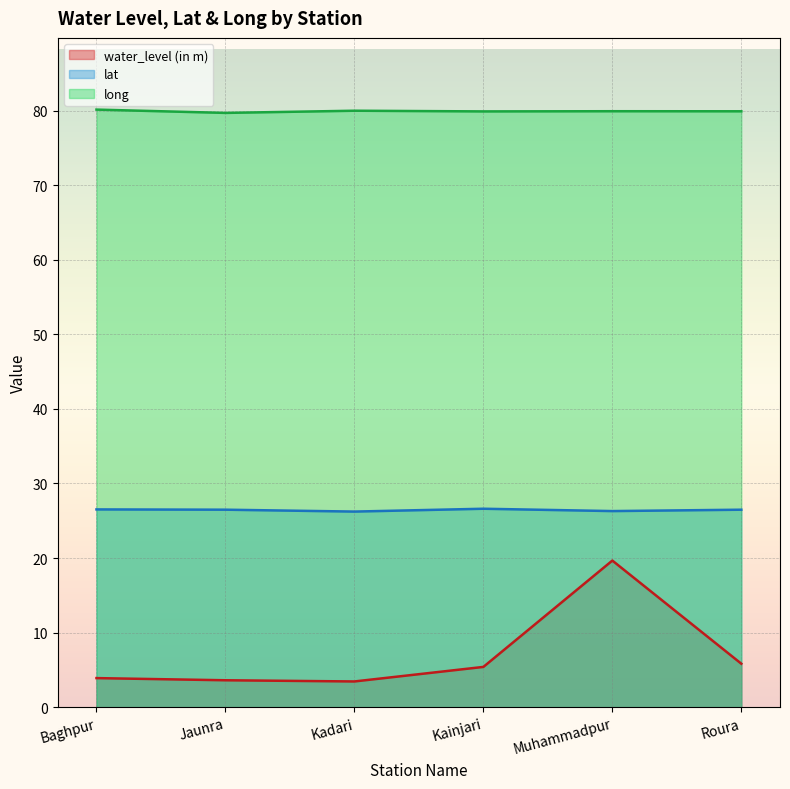

True or false: water_level (in m) and long intersect in this chart.

False